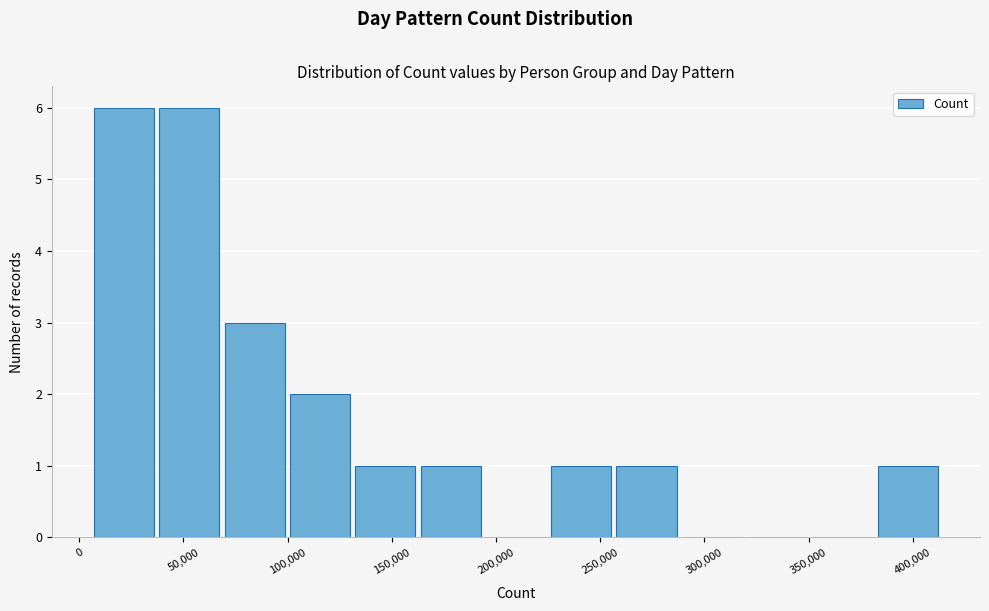

What is the height of the bar covering 35000 to 70000 on the x-axis? Neither the bar edges nor the heights are printed on the chart, so give them approximately, as read against the axes.

6